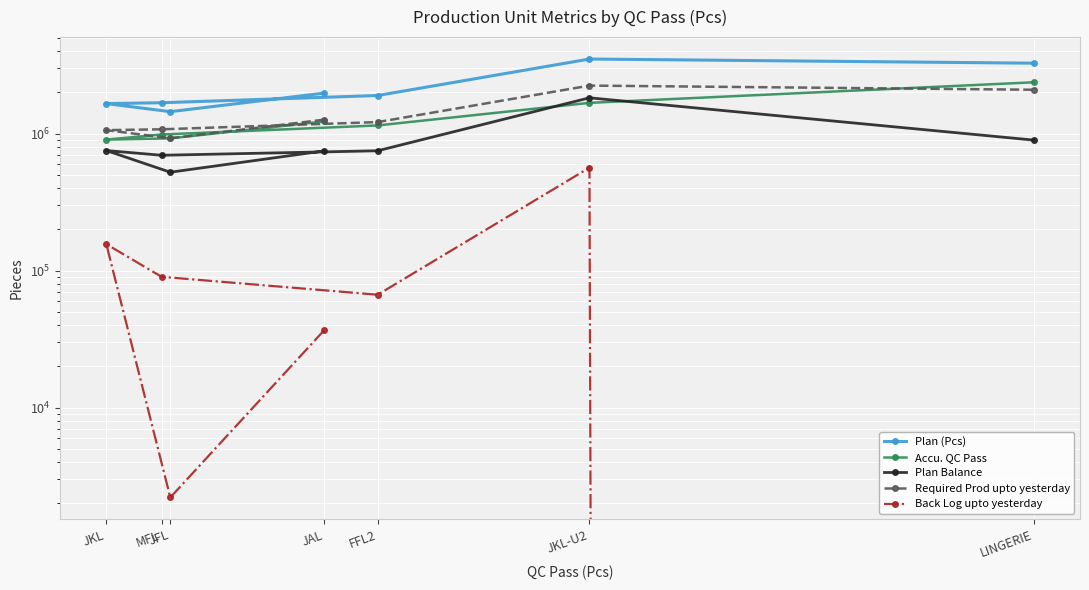

How many values in the Required Prod upto yesterday series are below 1213942?

3